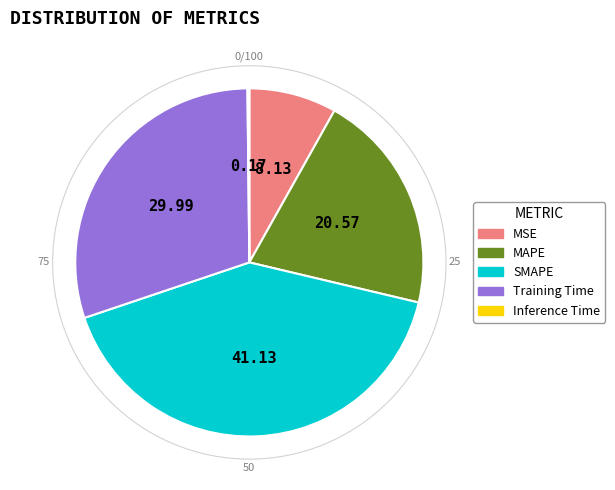

Does SMAPE account for over 50% of the chart?

No